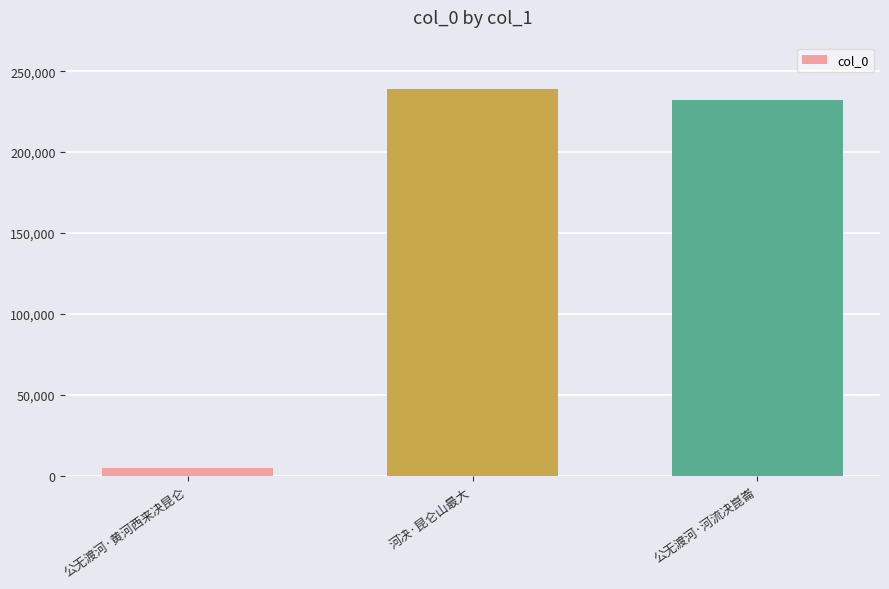

Does the chart contain any negative values?

No